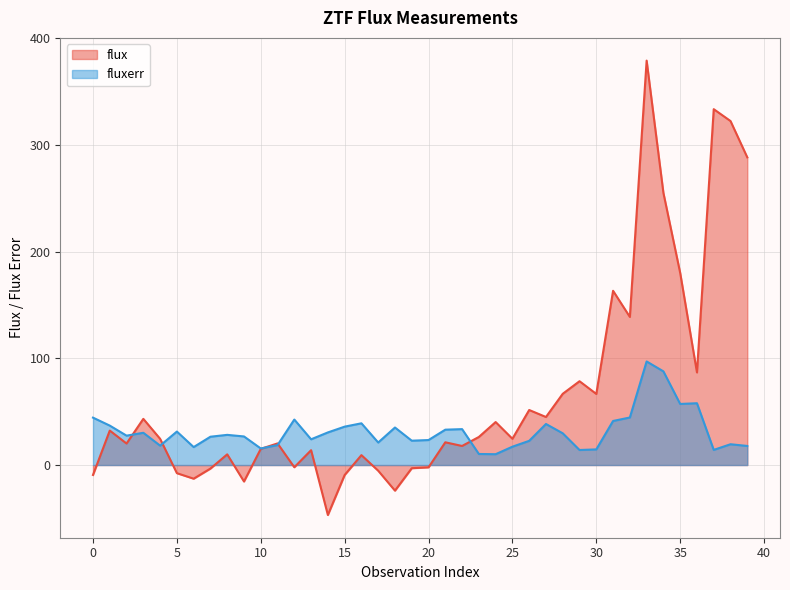

What is the difference between the maximum and minimum values in the fluxerr series?

87.0